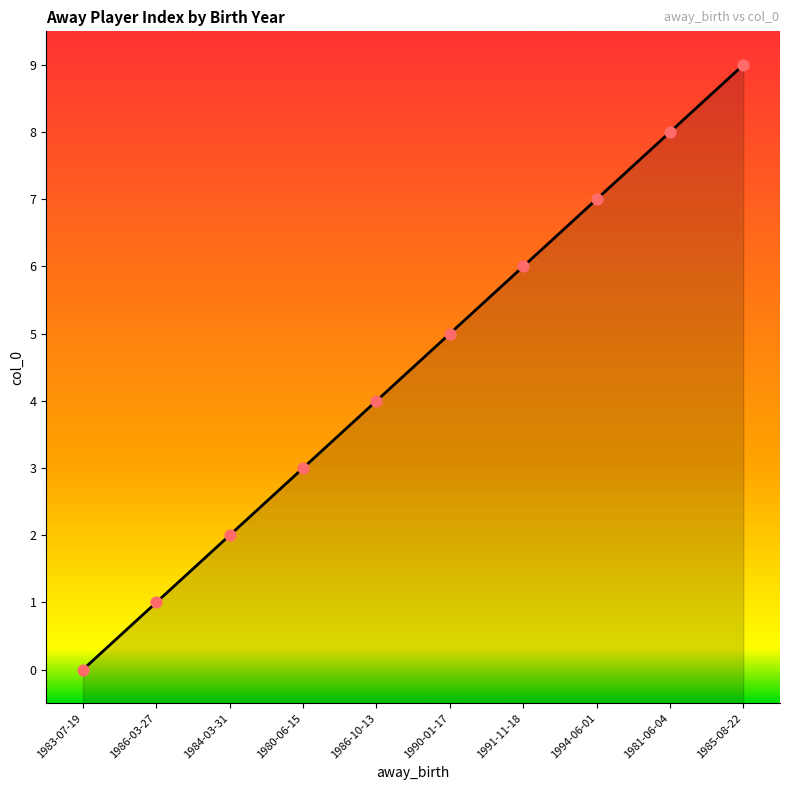

What is the ratio of the value at 1986-03-27 to the value at 1991-11-18?

0.2